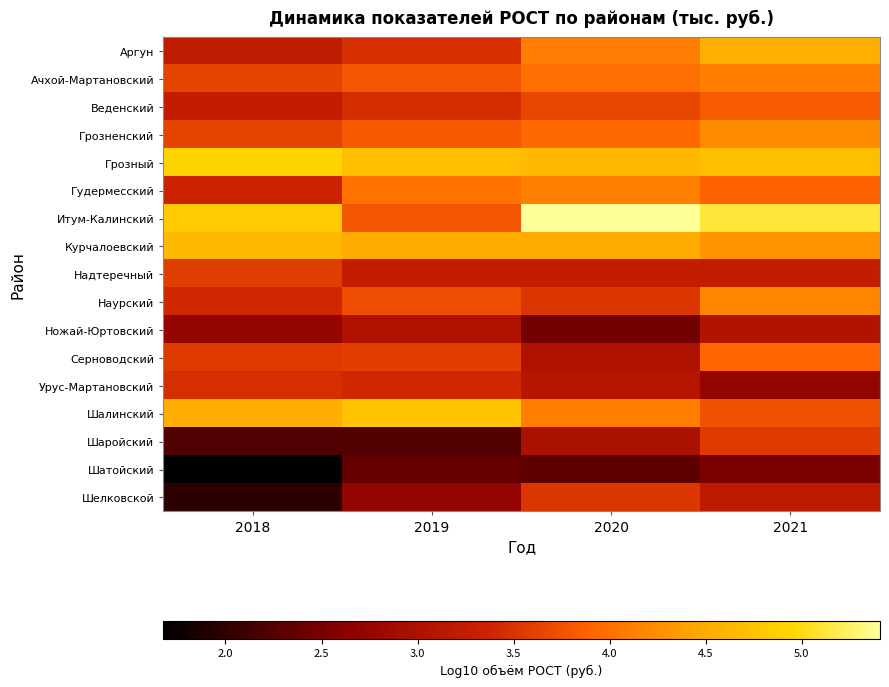

Which series has the largest total across all categories?

Итум-Калинский